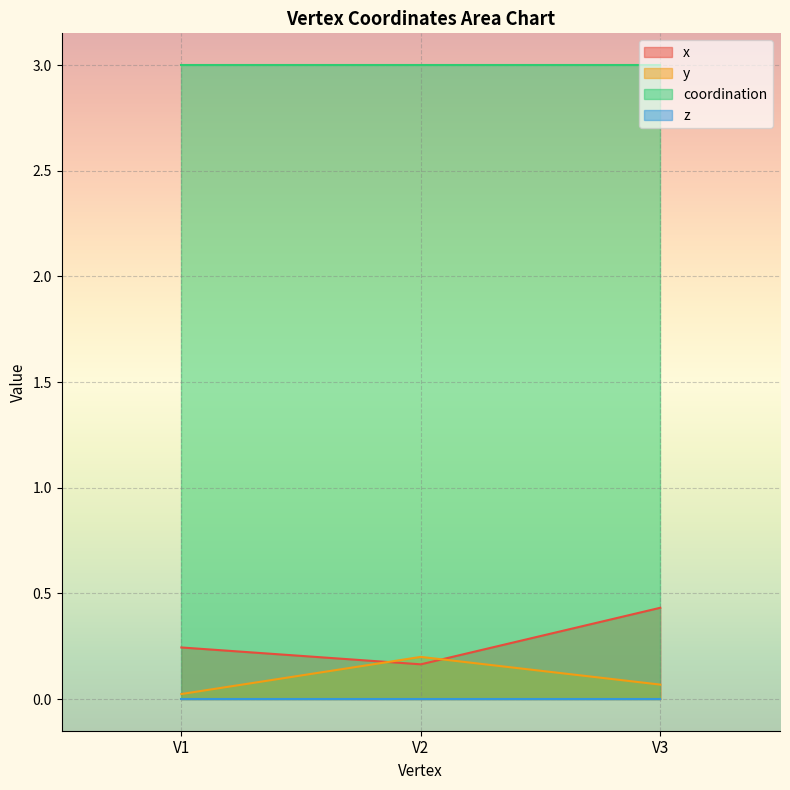

List the labels in order of y value, largest first.

V2, V3, V1